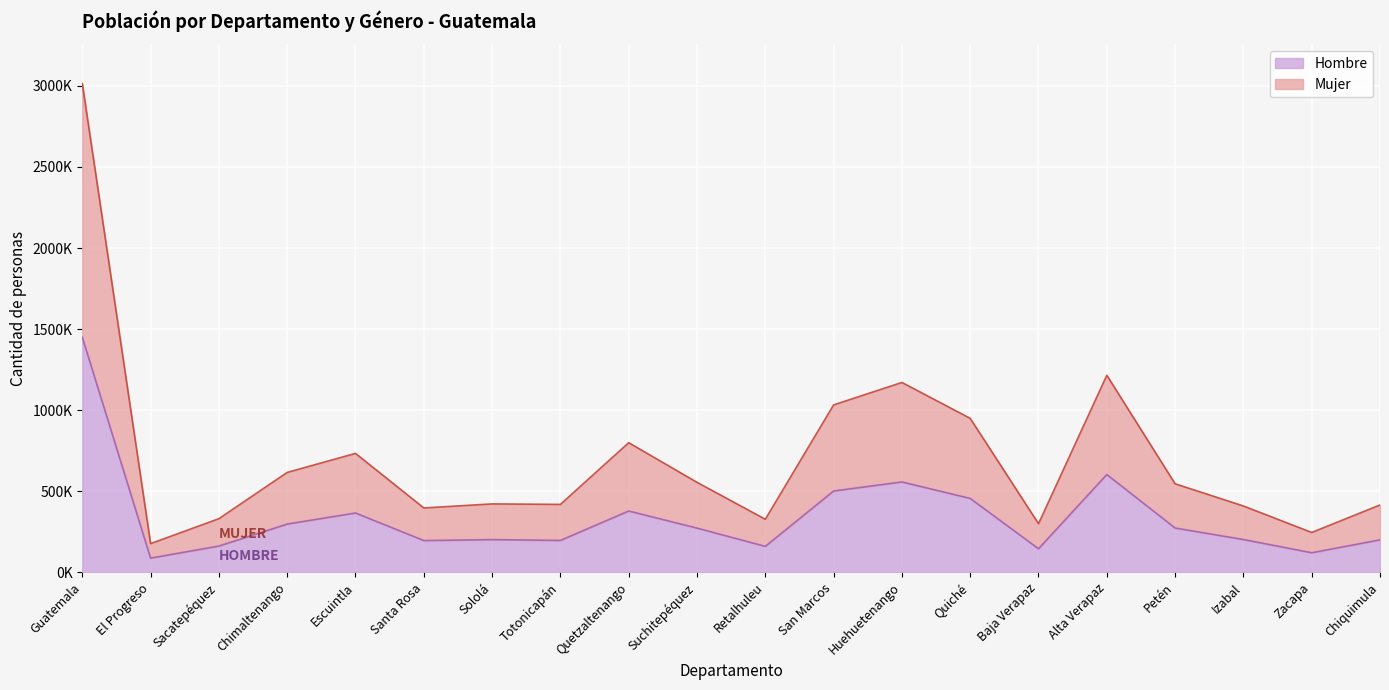

Count the number of categories in the chart.

20